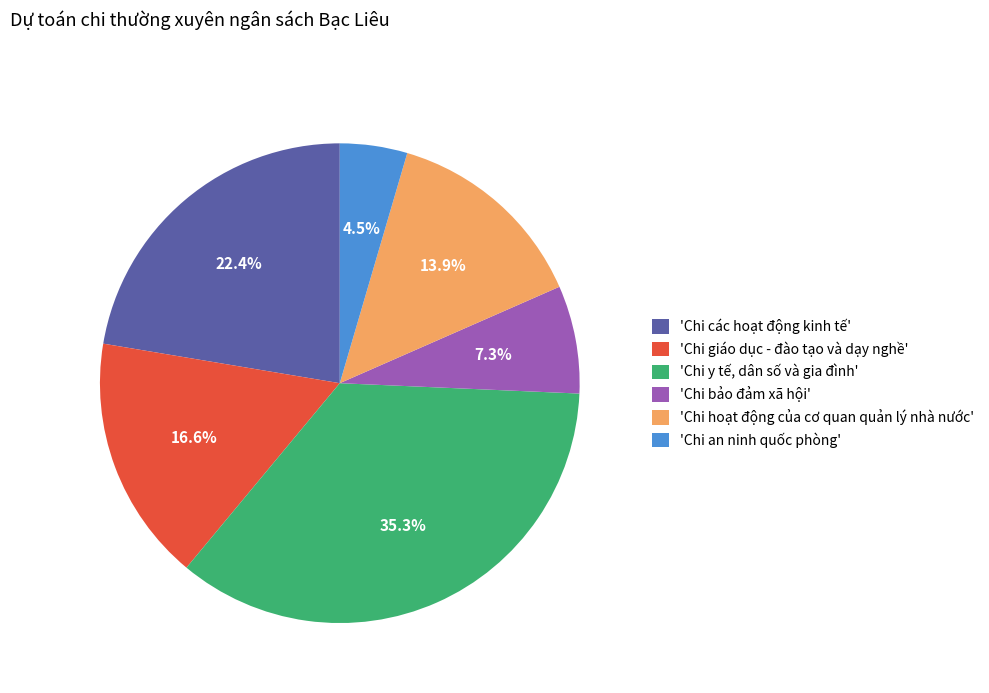

Which slice is the largest?

'Chi y tế, dân số và gia đình'